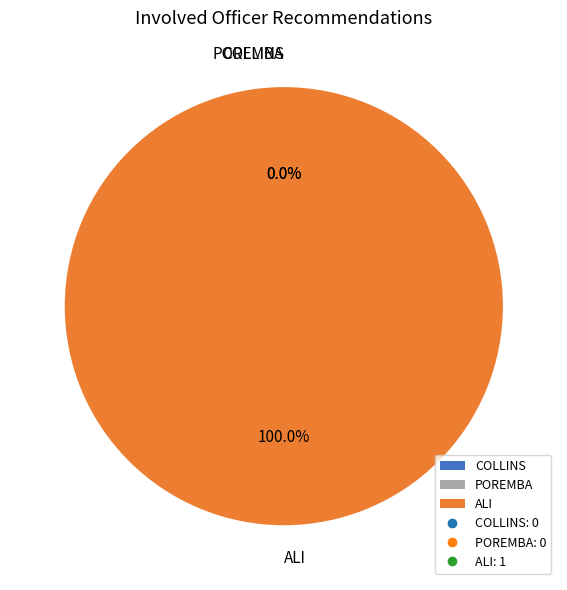

How many segments does this pie chart have?

3